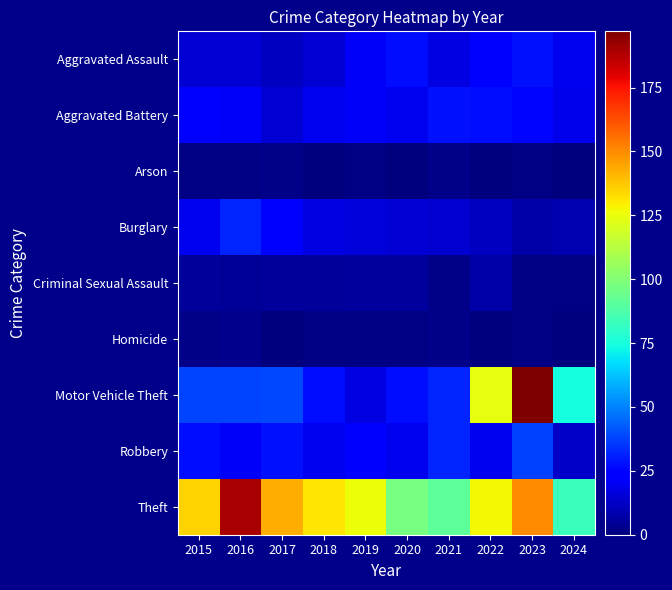

What is the greatest value displayed?

197